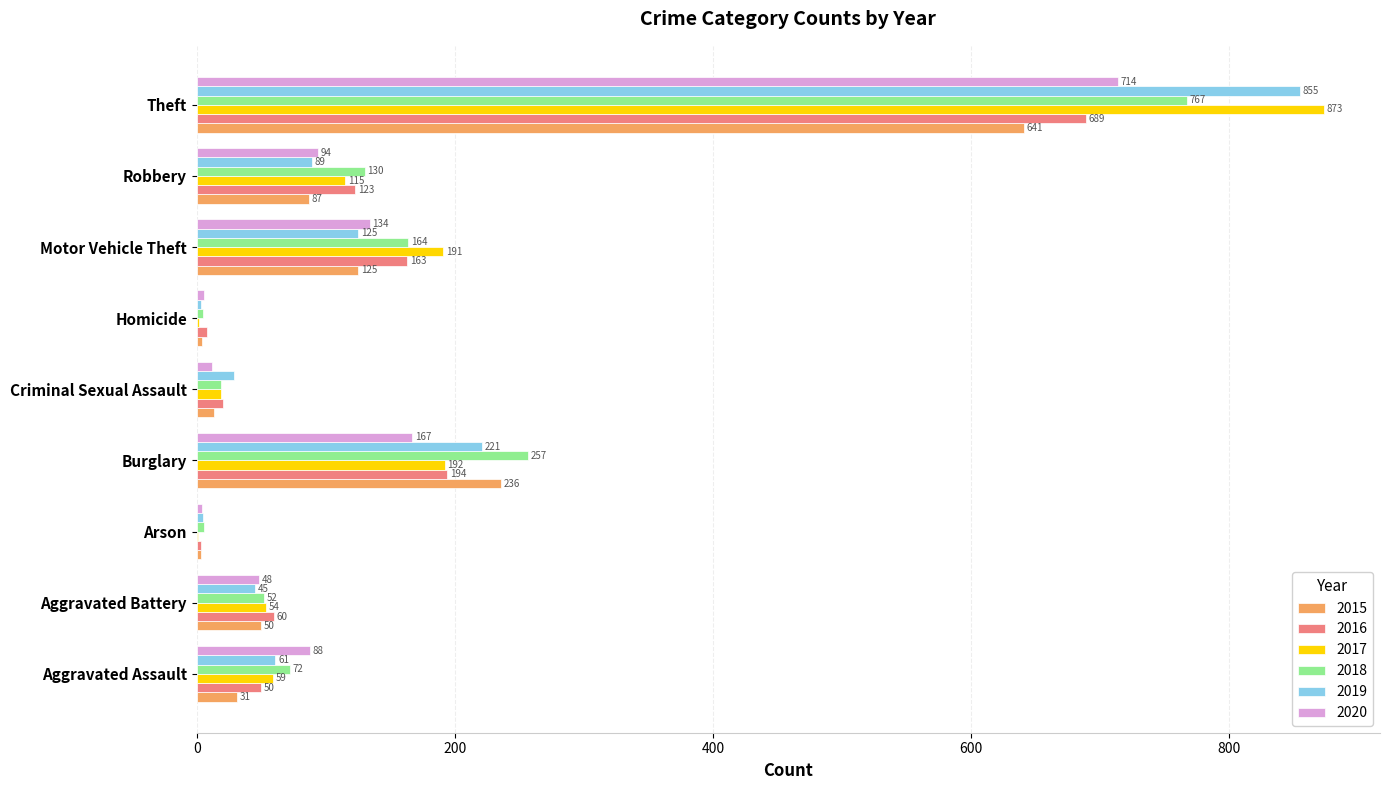

Is the value of 2015 at Criminal Sexual Assault greater than the value of 2020 at Robbery?

No